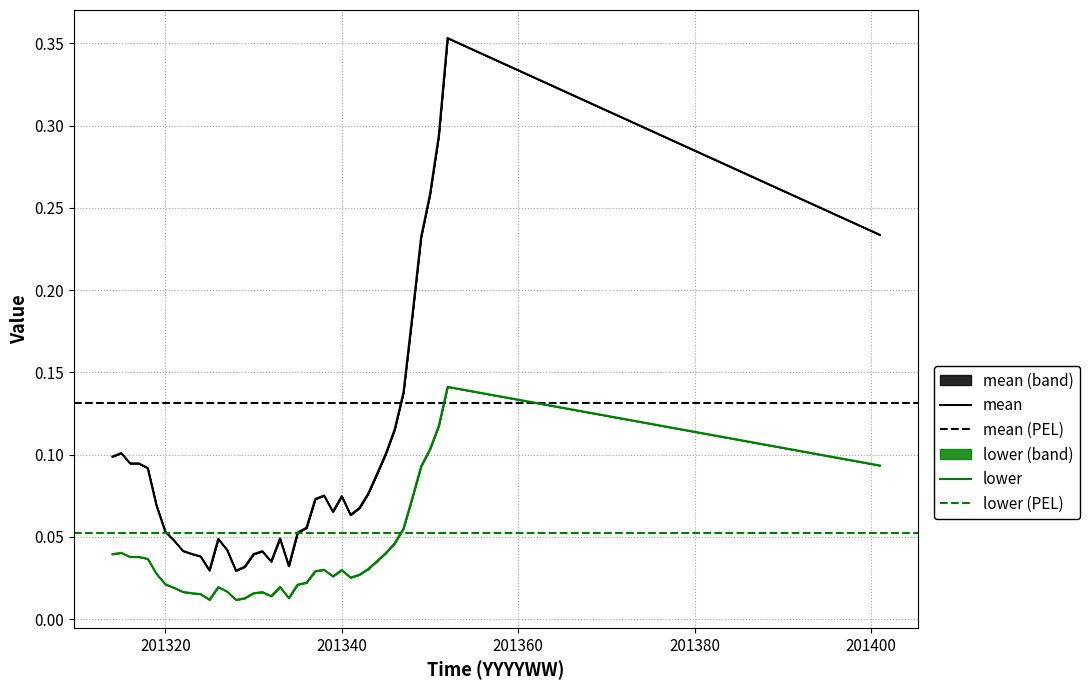

Between 201323 and 201348, which series saw the biggest shift?

mean